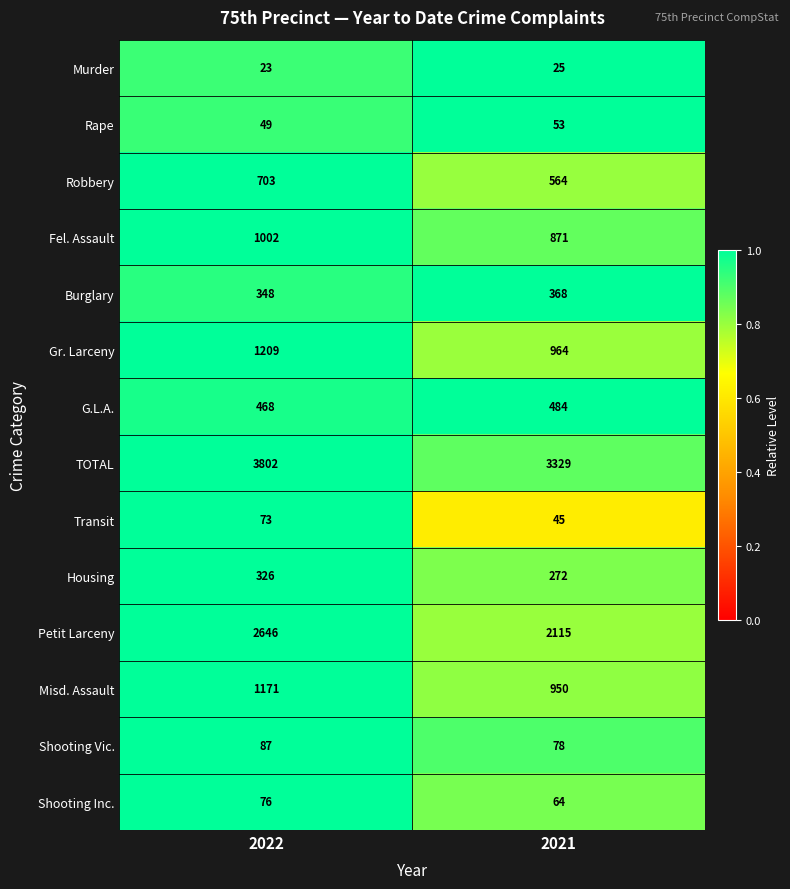

What is the sum of the Murder values at 2022 and 2021?

48